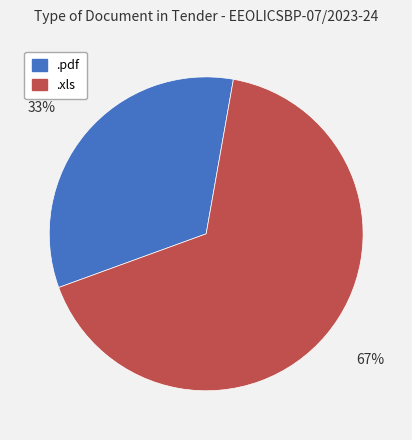

Rank the categories by value from highest to lowest.

.xls, .pdf